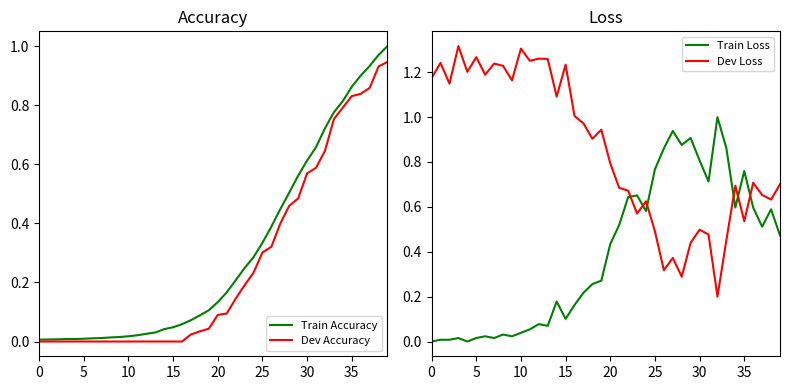

Which series ends up on top after the final intersection of Train Loss and Dev Loss?

Dev Loss